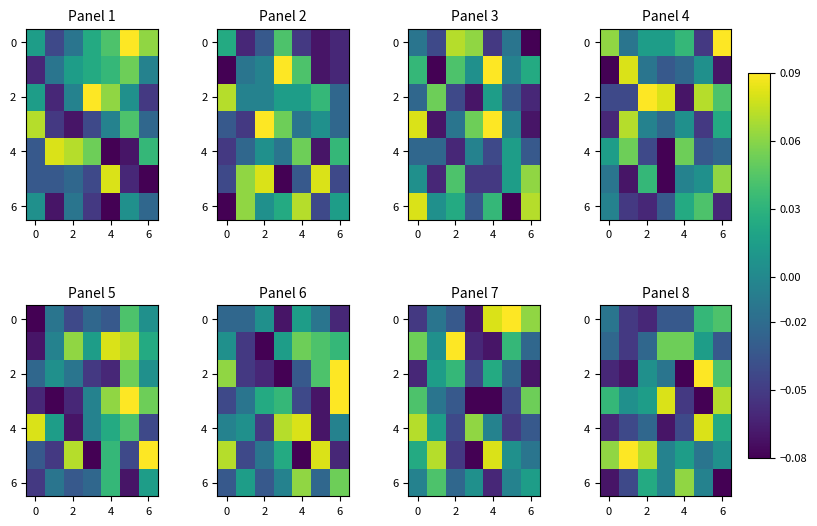

Between 2 and 6, which is larger?

6